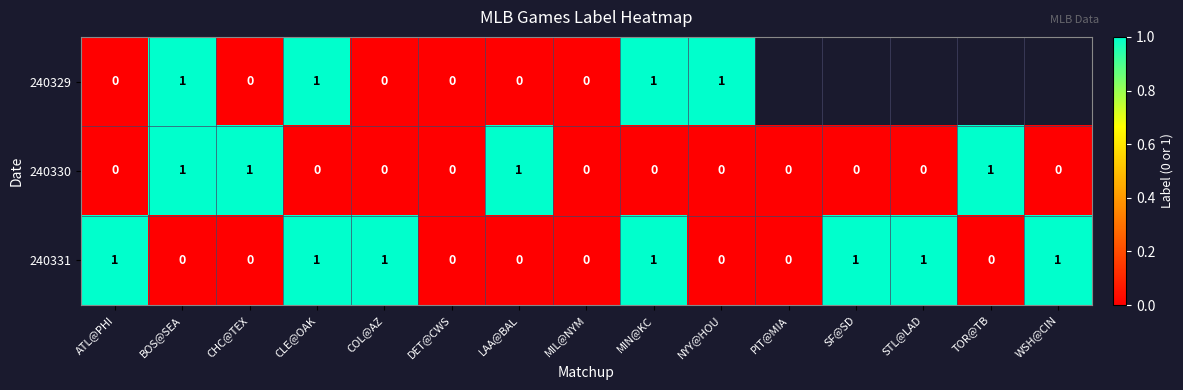

Is it true that 240331 equals 0.4 at DET@CWS?

False